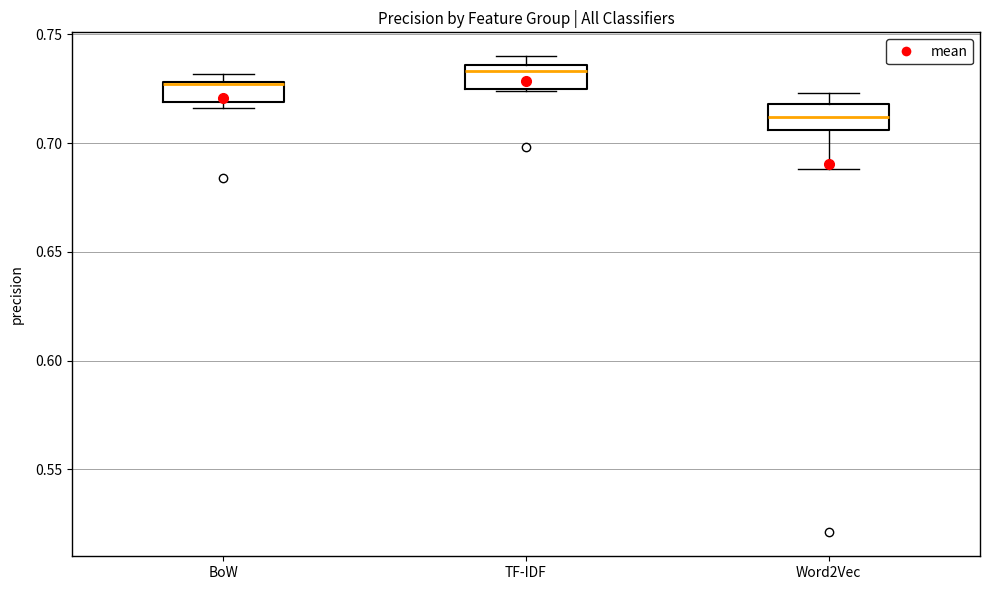

Which box has the highest median line?

TF-IDF